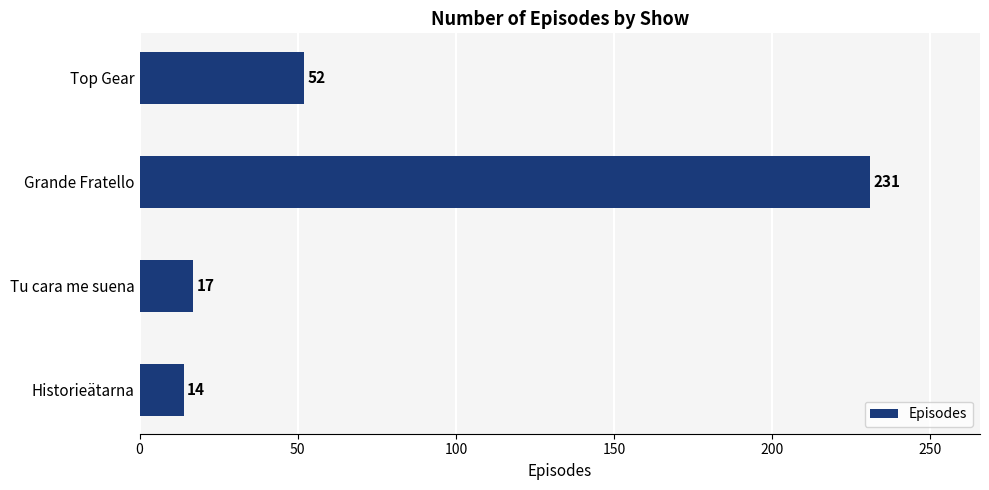

What is the difference between the maximum and second lowest values?

214